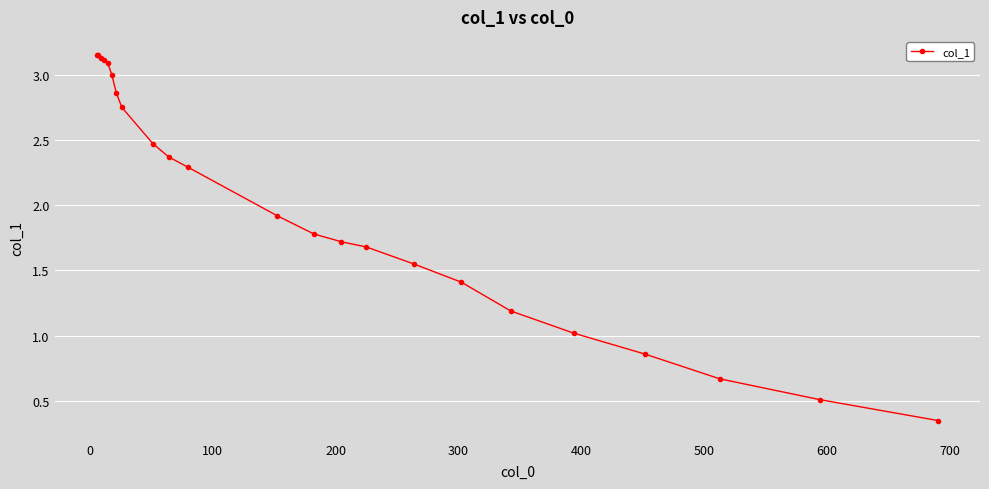

True or false: there are more than 2 points higher than both neighbors.

False